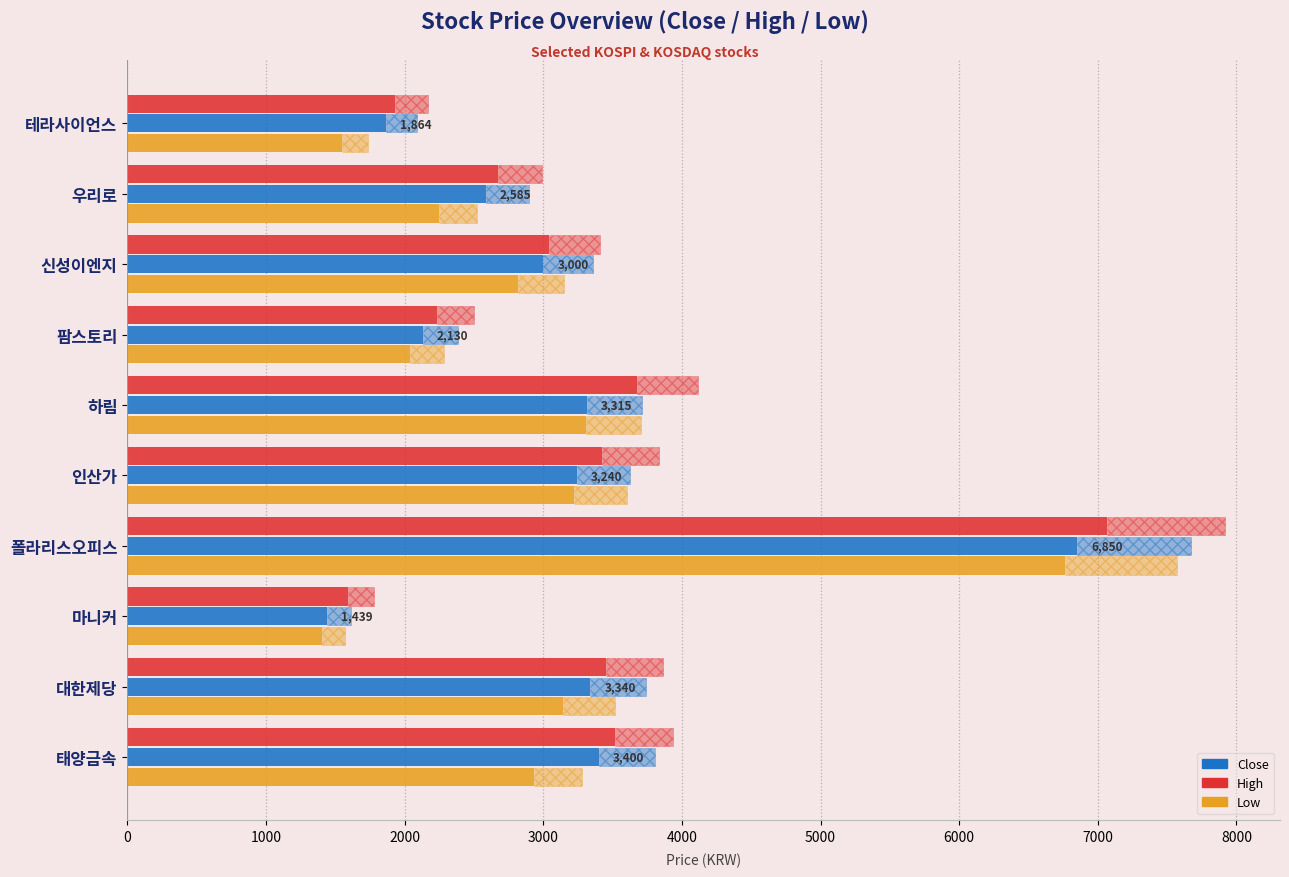

What is the value of the High bar at the 4th from the left?

2235